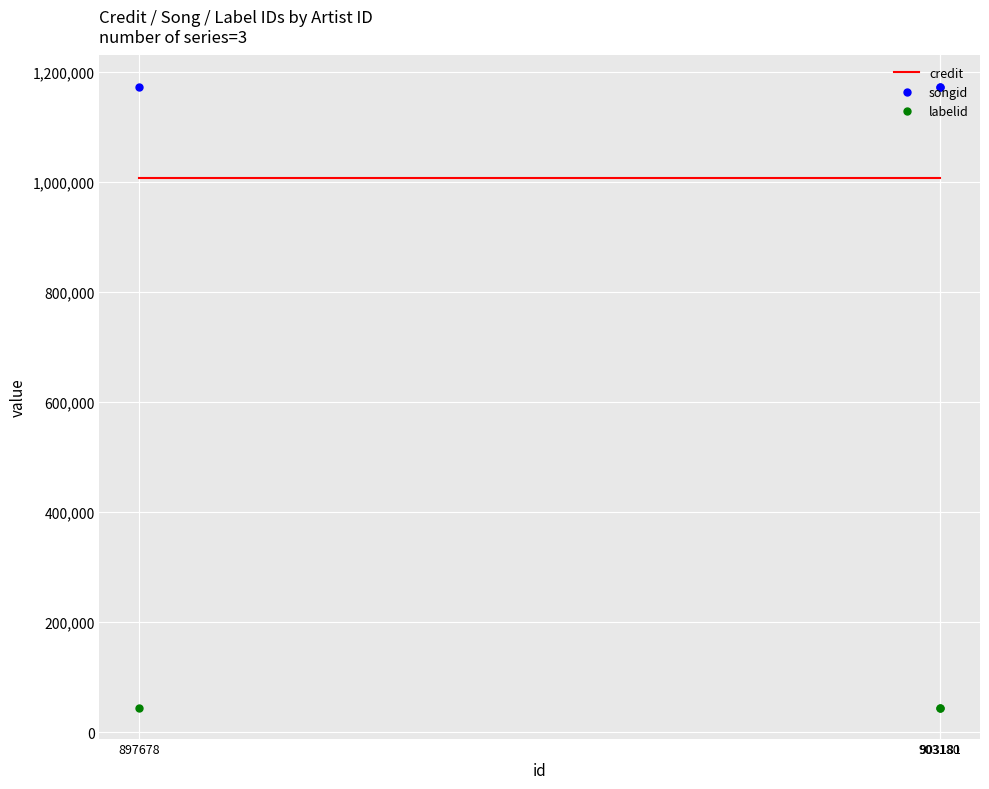

What is the total value across all series at 903181?

2225327